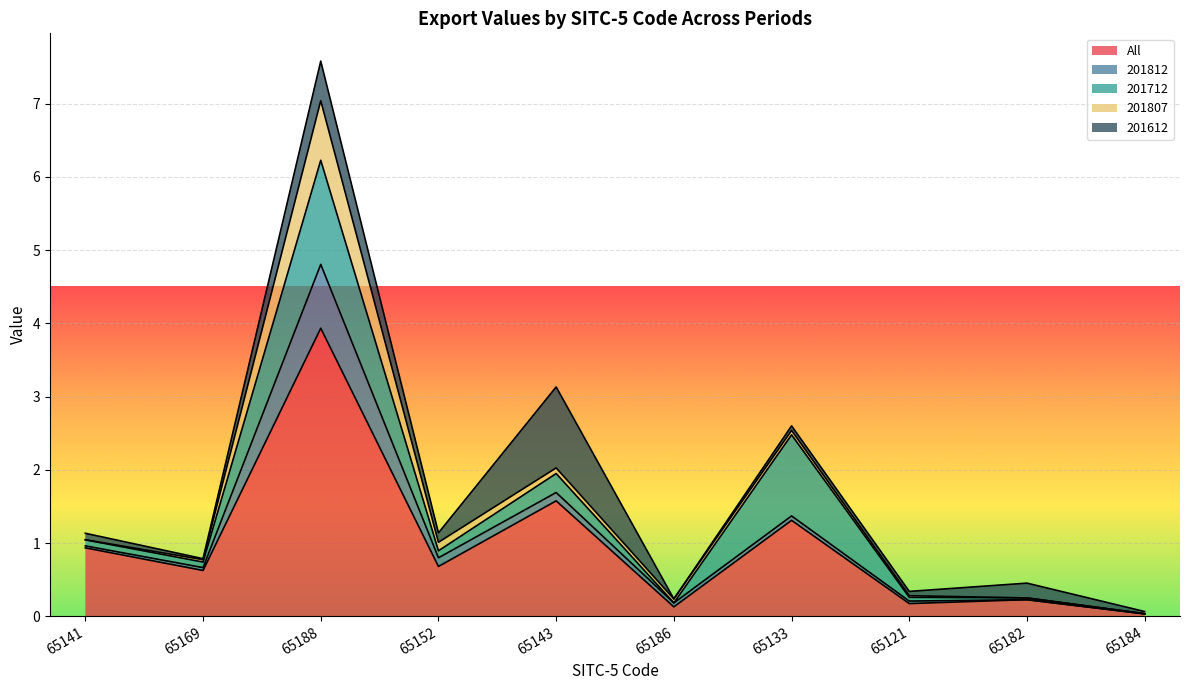

Count the number of data series in this chart.

5